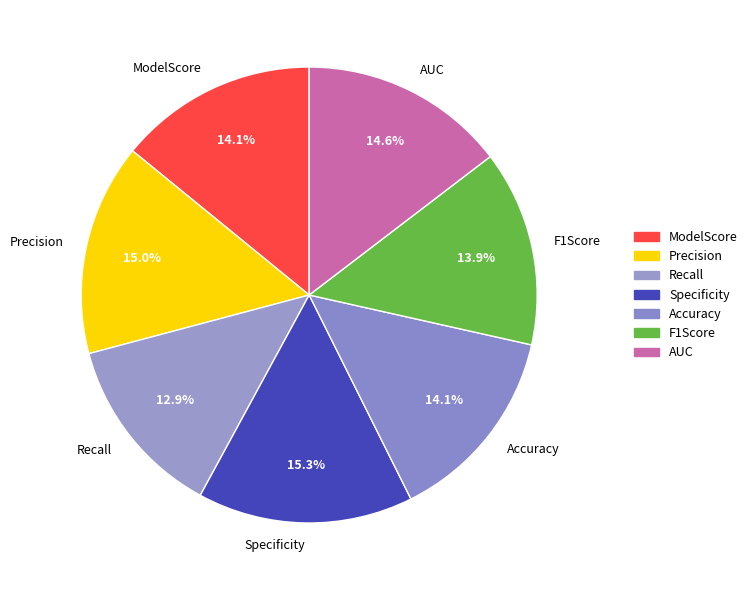

Does ModelScore account for over 50% of the chart?

No